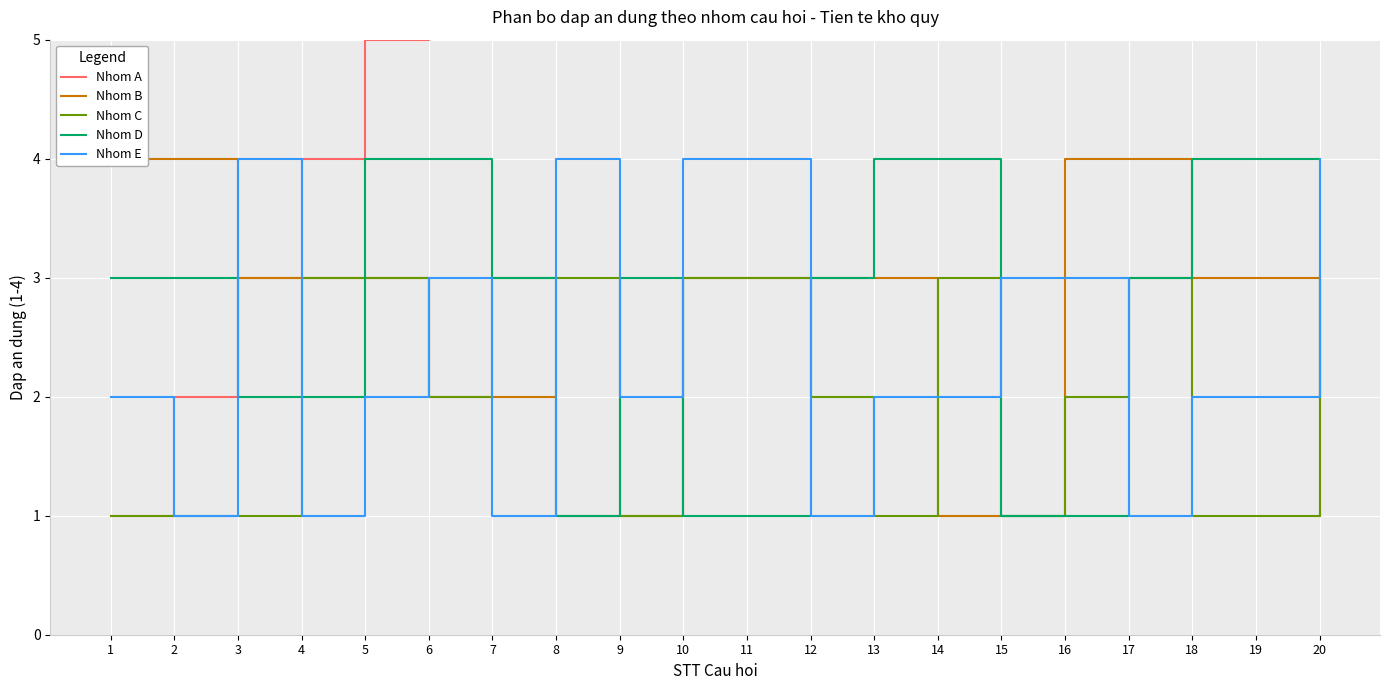

Where is the first local maximum for Nhom C?

14